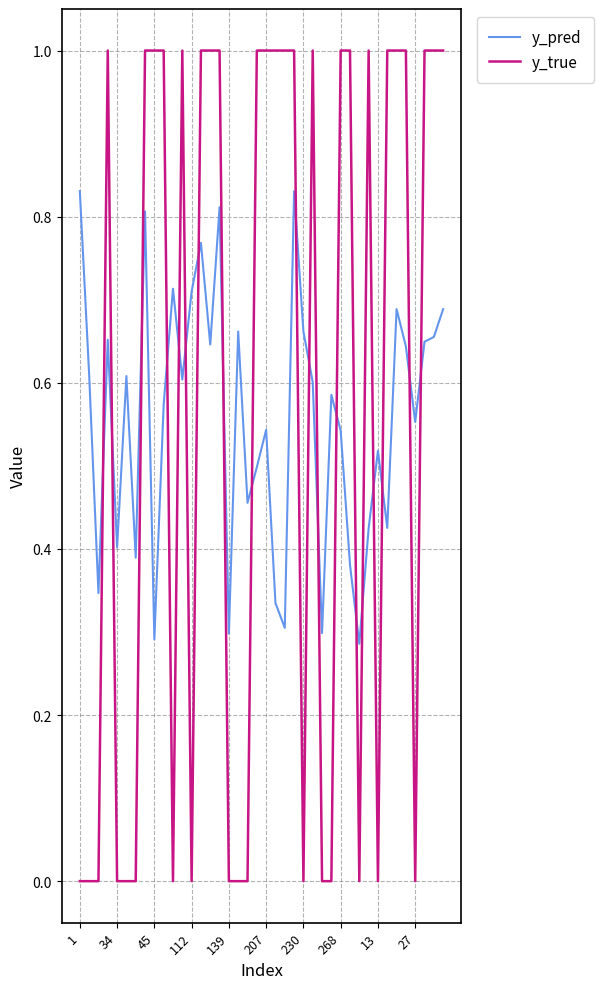

List the series in order of their peak value, highest first.

y_true, y_pred